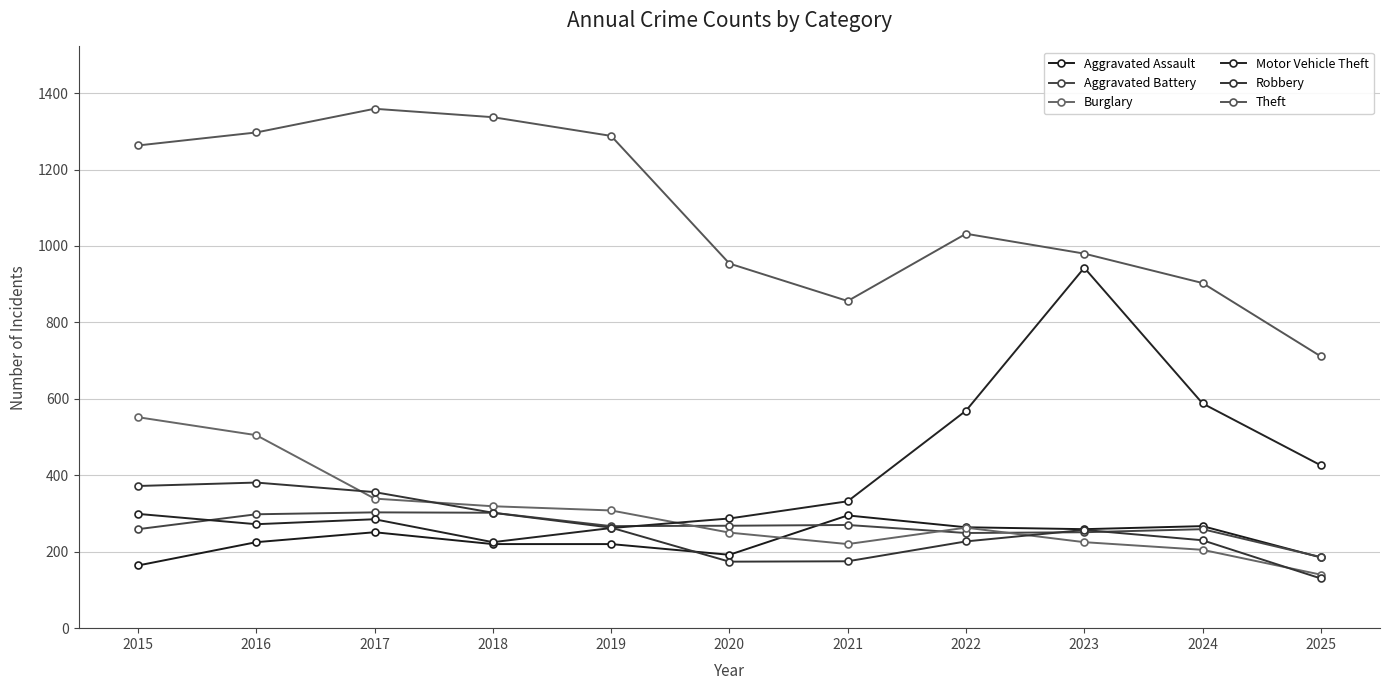

At which label does Burglary reach its peak?

2015